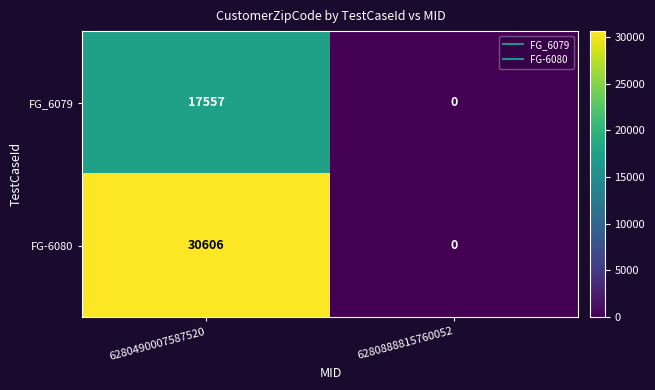

Reading left to right, transcribe all the data shown in this chart.

FG_6079: 6280490007587520=17557	6280888815760052=0
FG-6080: 6280490007587520=30606	6280888815760052=0